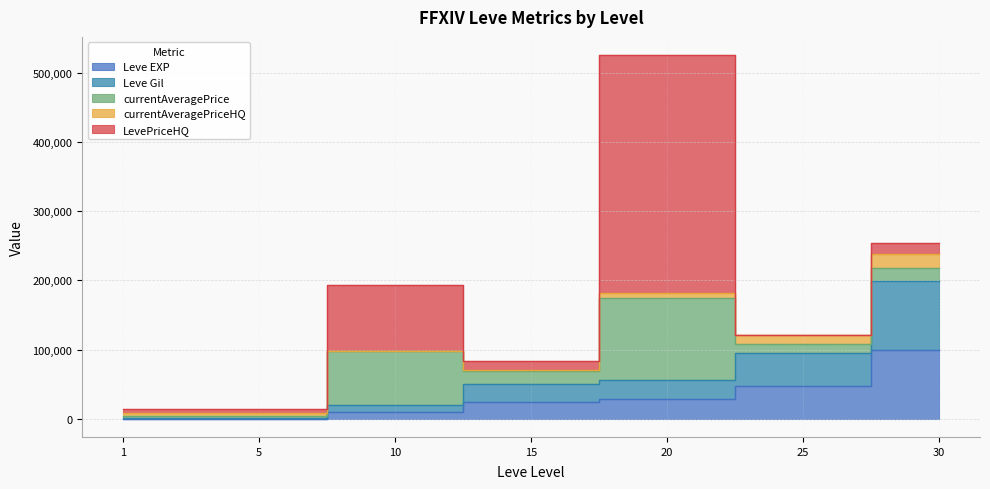

How many values in the currentAveragePrice series are below 20000?

3